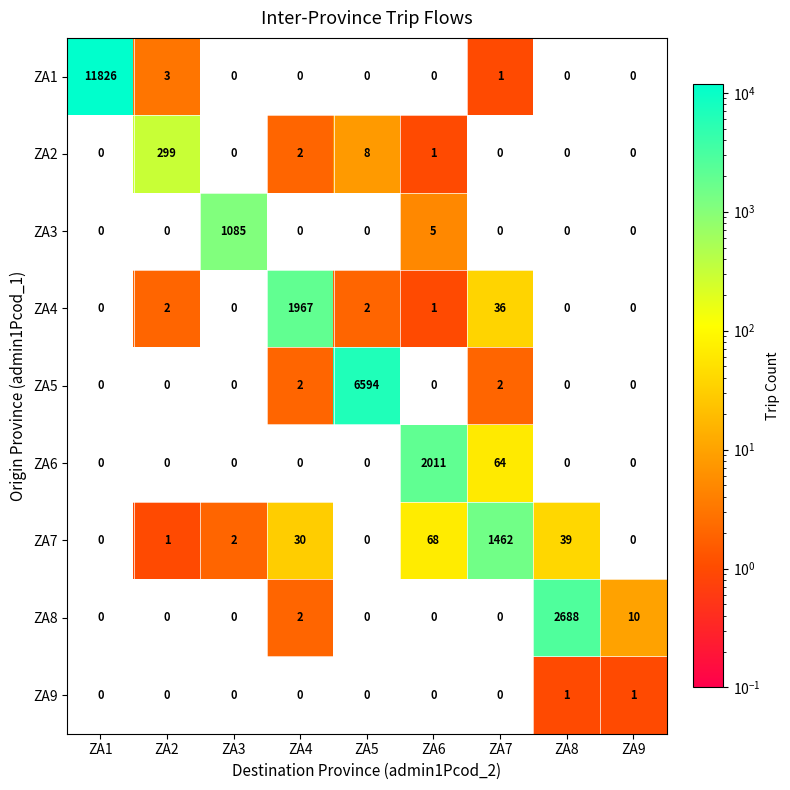

At which category is the sum across all series the highest?

ZA1